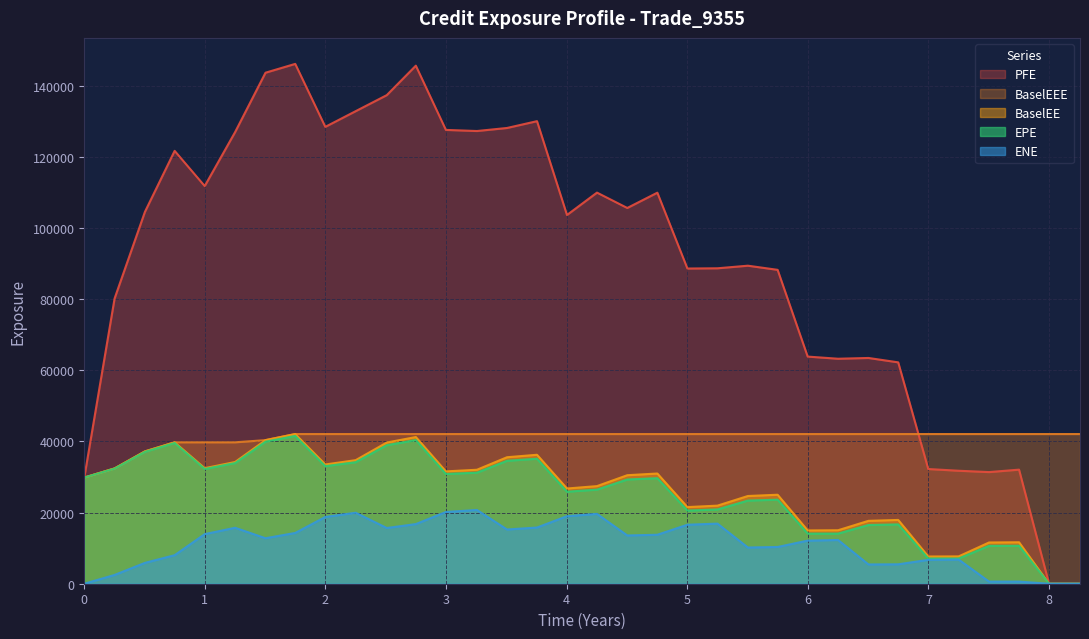

Does the chart have visible grid lines?

Yes